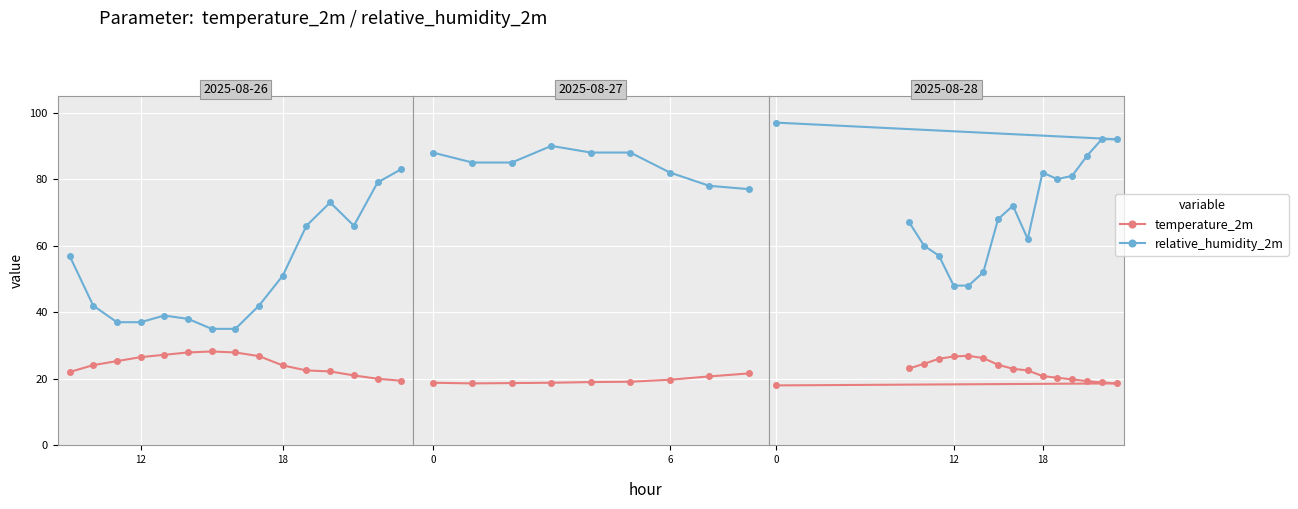

What is the maximum value shown in the chart?

97.0